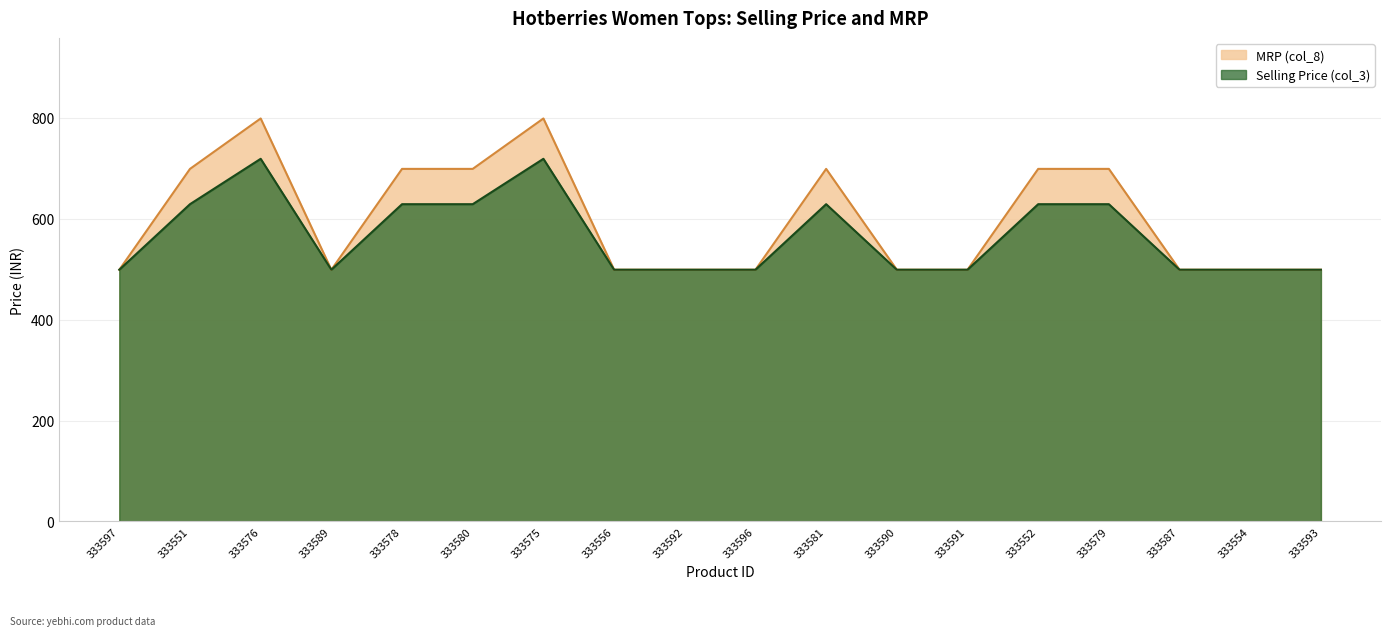

What is the maximum value shown in the chart?

799